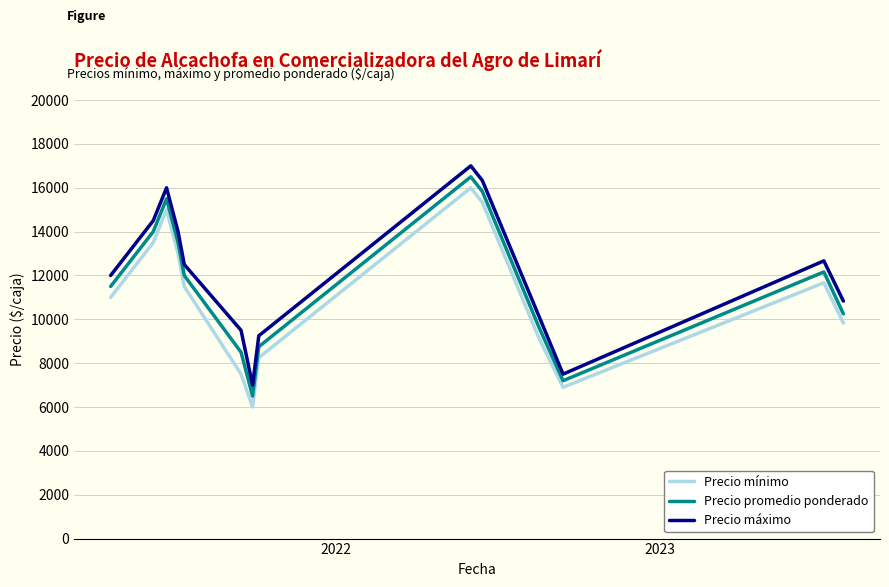

What is the smallest value displayed?

6000